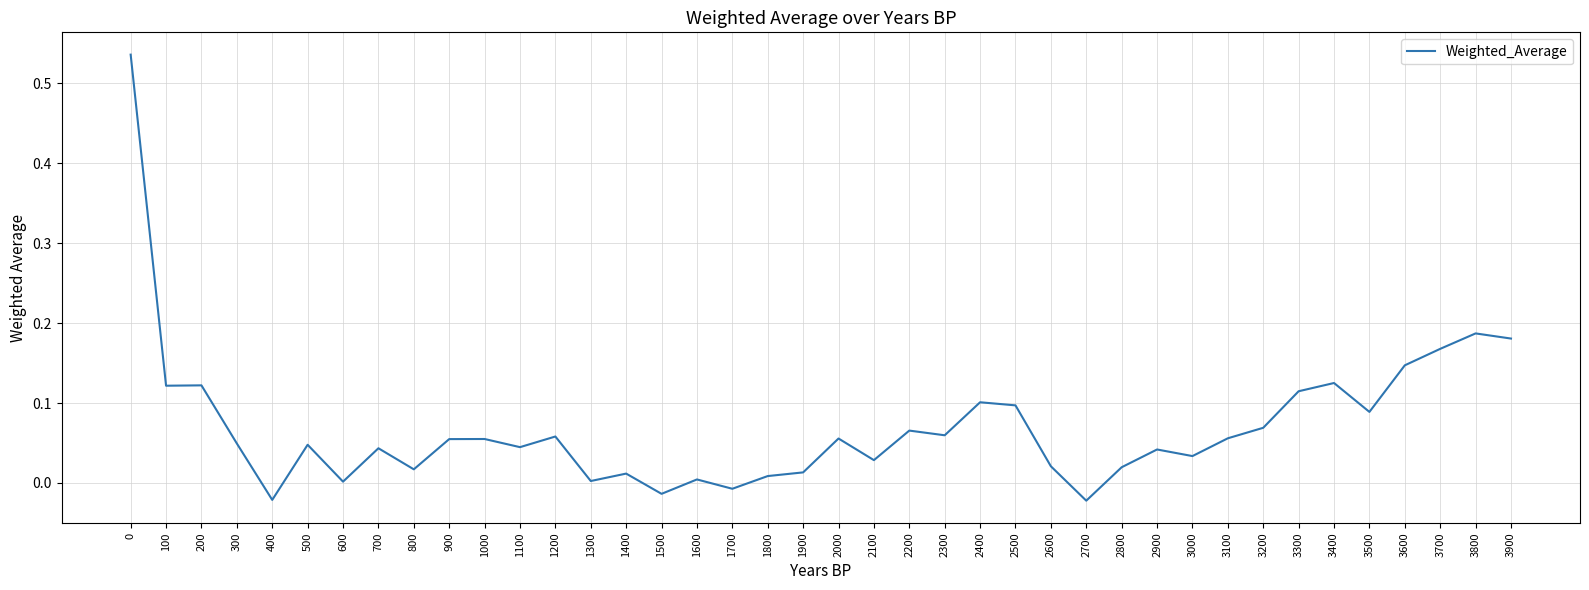

Is this an area chart (filled region under the line)?

No